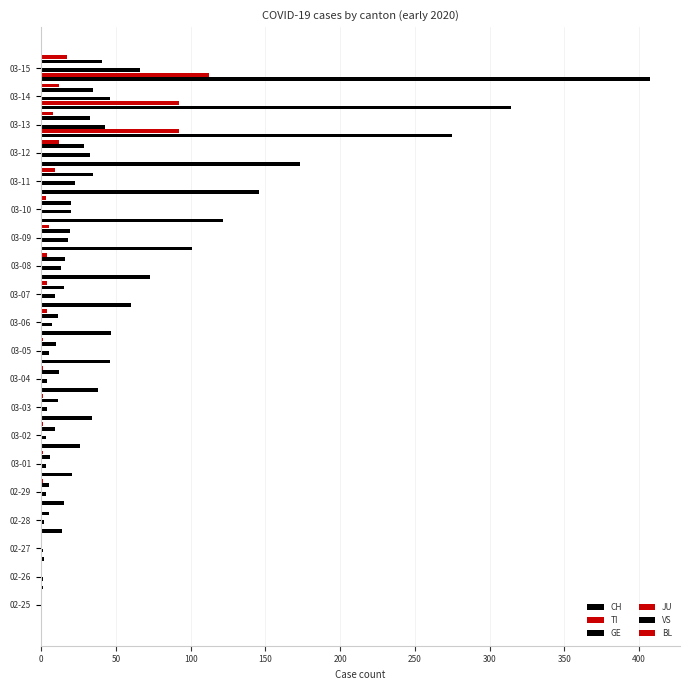

What is the maximum value shown in the chart?

407.0